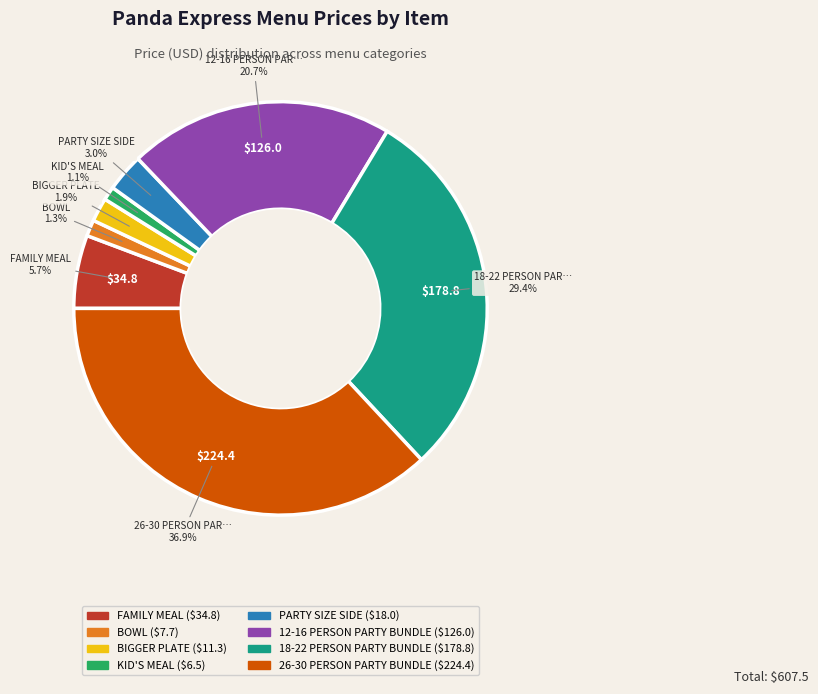

Is there any slice that represents more than half of the pie?

No